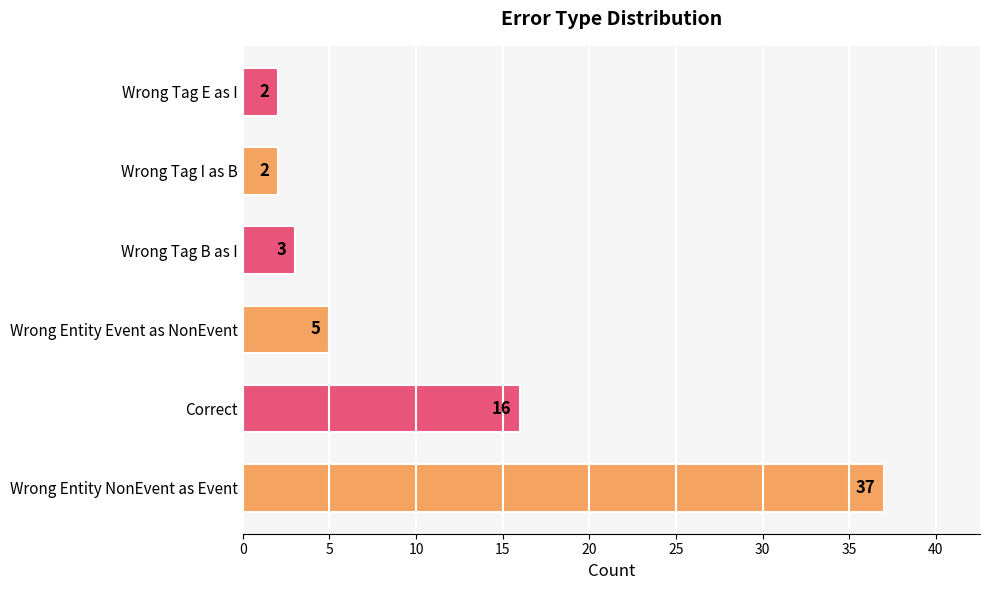

What is the maximum value shown in the chart?

37